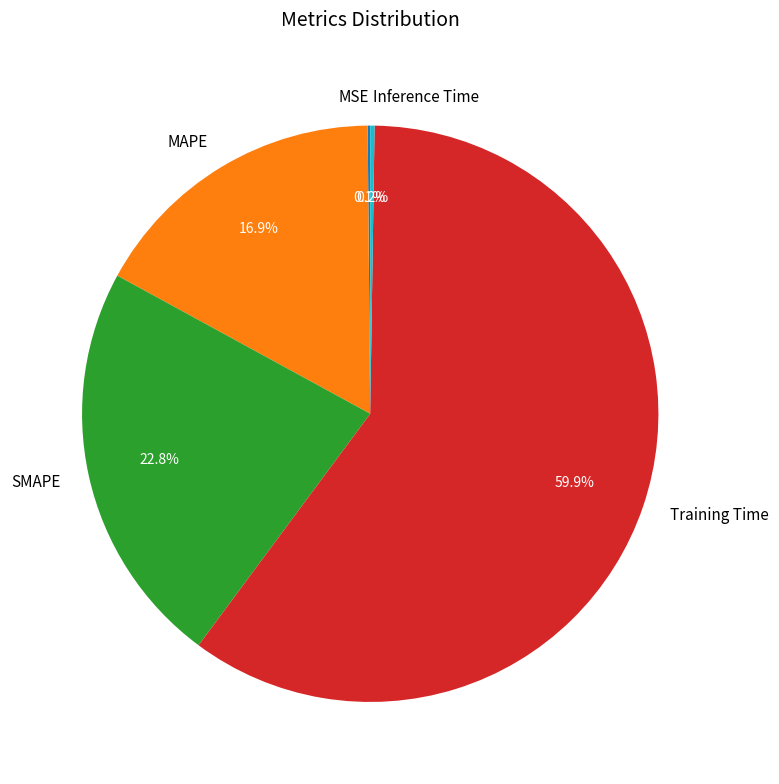

How much of the chart is everything except SMAPE?

77.2%